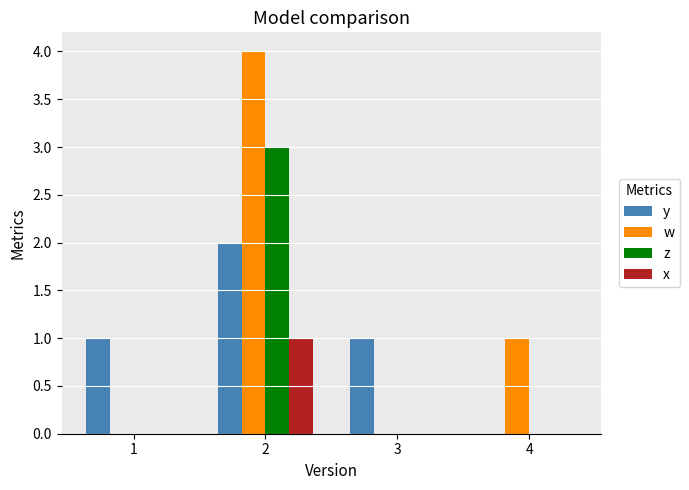

Does the chart contain stacked bars?

No